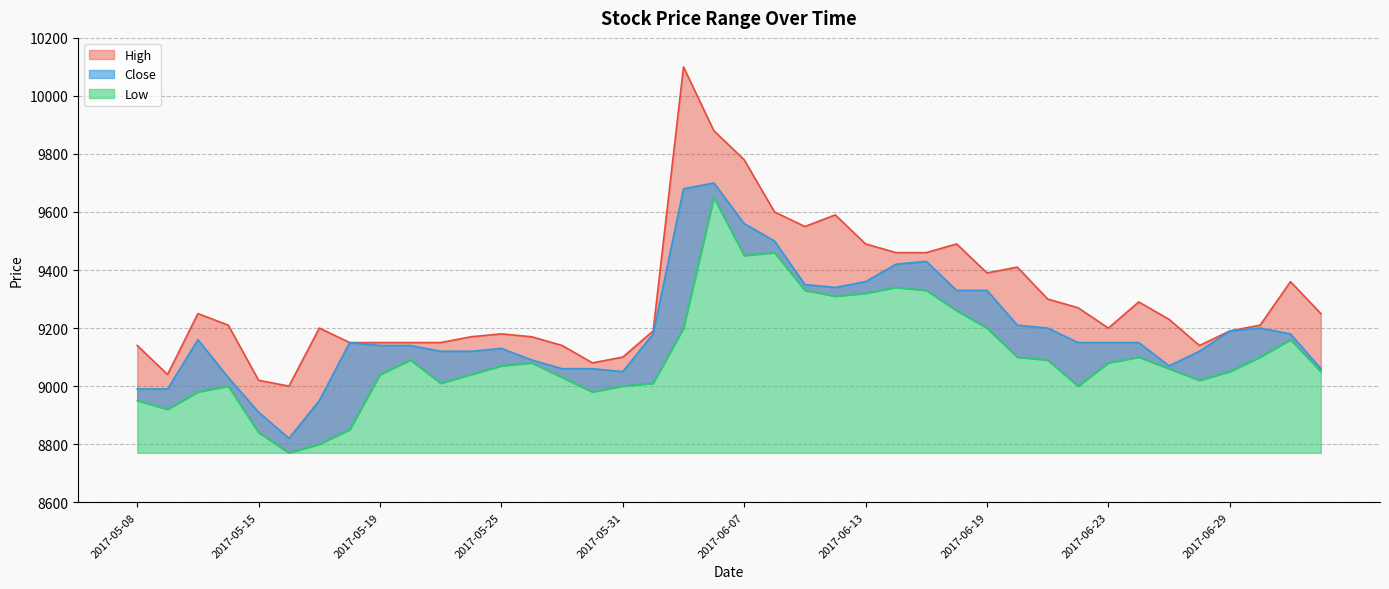

What is the minimum value for Low?

8770